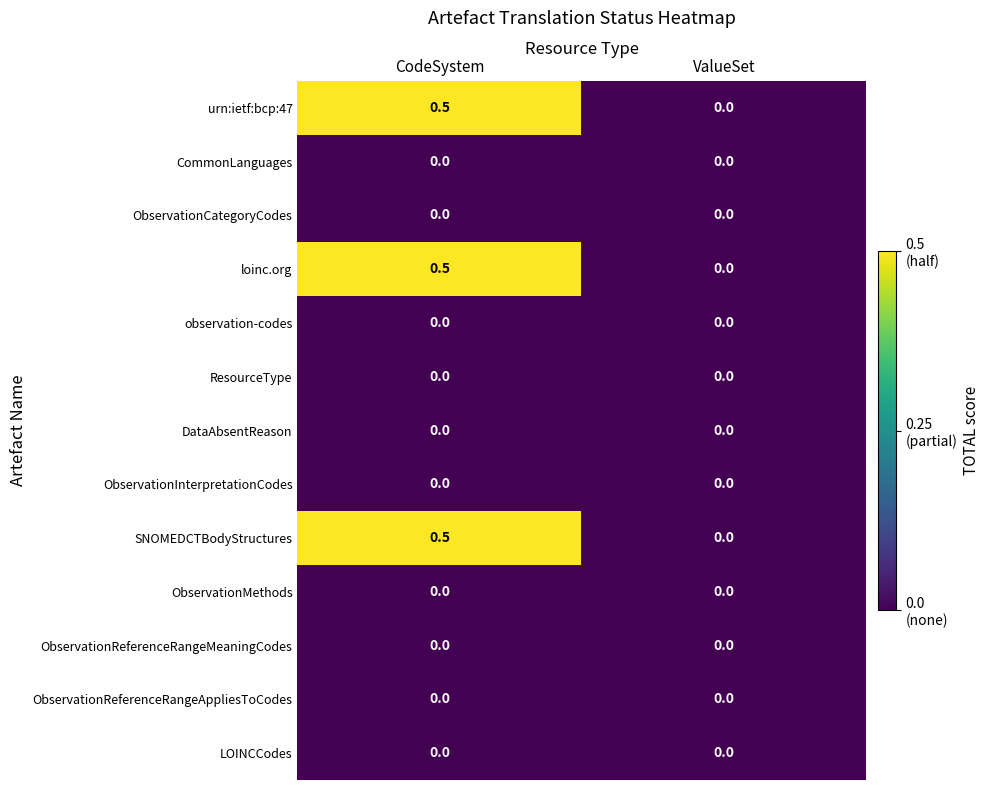

Reading left to right, extract all data points from this chart.

urn:ietf:bcp:47: 0.5	0.0
CommonLanguages: 0.0	0.0
ObservationCategoryCodes: 0.0	0.0
loinc.org: 0.5	0.0
observation-codes: 0.0	0.0
ResourceType: 0.0	0.0
DataAbsentReason: 0.0	0.0
ObservationInterpretationCodes: 0.0	0.0
SNOMEDCTBodyStructures: 0.5	0.0
ObservationMethods: 0.0	0.0
ObservationReferenceRangeMeaningCodes: 0.0	0.0
ObservationReferenceRangeAppliesToCodes: 0.0	0.0
LOINCCodes: 0.0	0.0